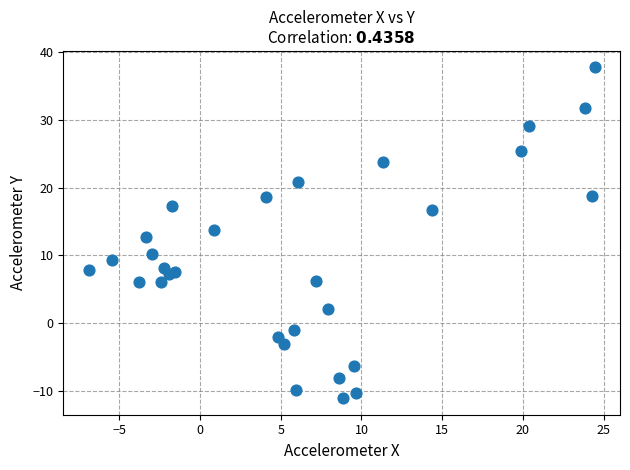

What is the range of Y values (max minus min)?

48.9